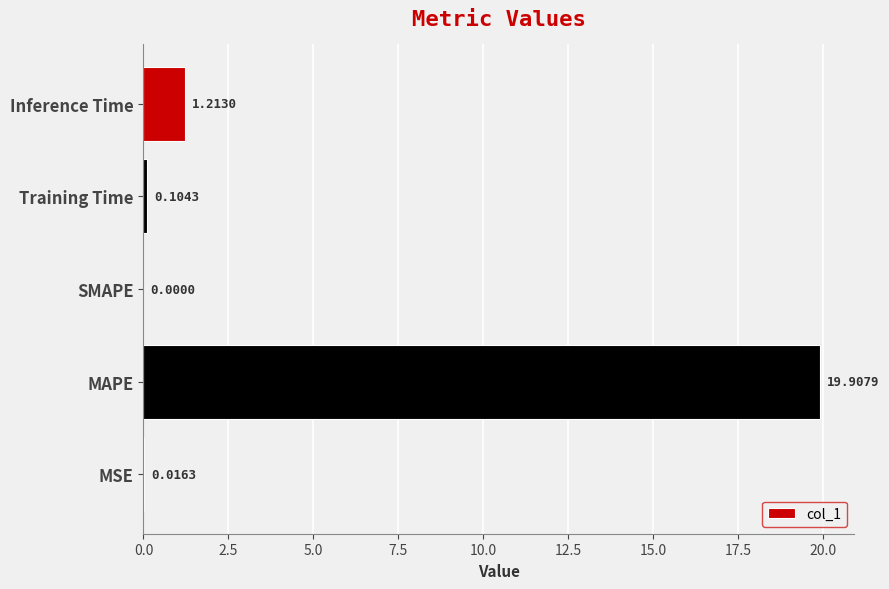

Are the bars horizontal?

Yes